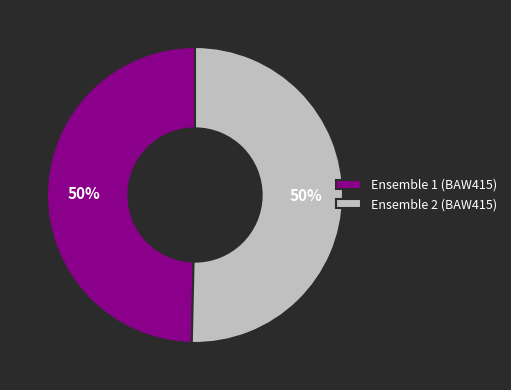

To the nearest percent, what portion does Ensemble 1 (BAW415) represent?

50%